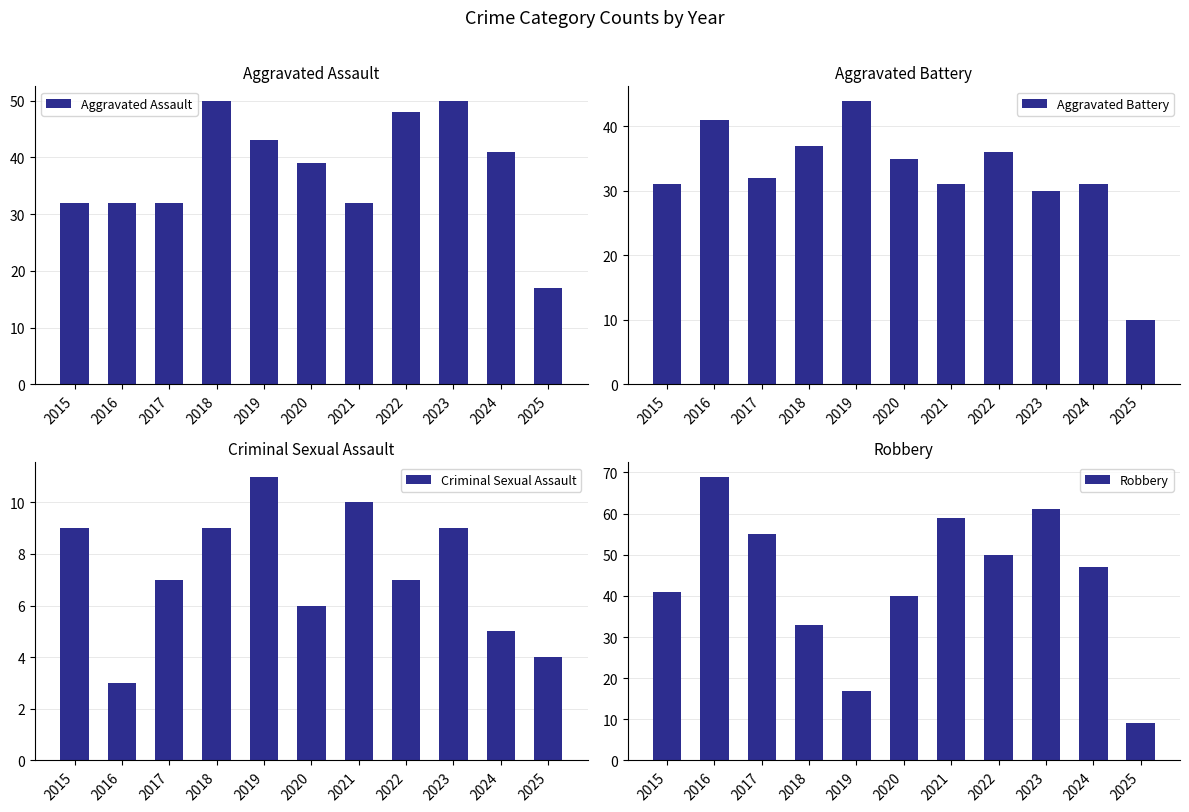

What is the difference between the highest and lowest values at 2024?

42